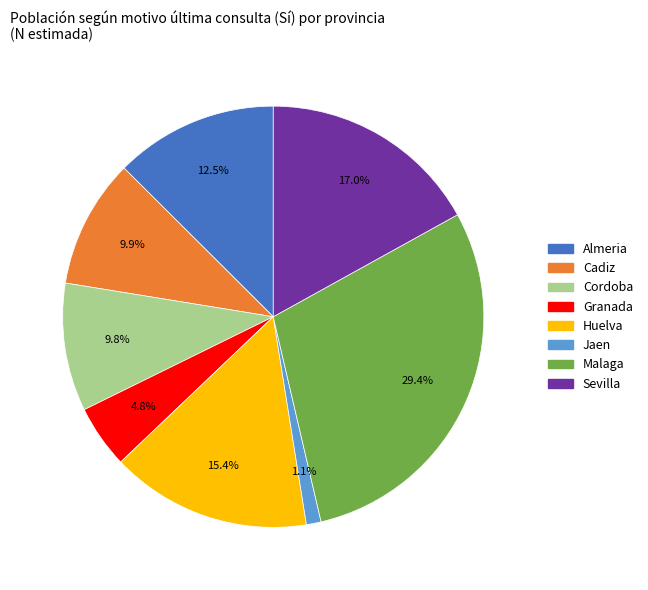

To the nearest percent, what percentage of the pie is Cadiz?

10%